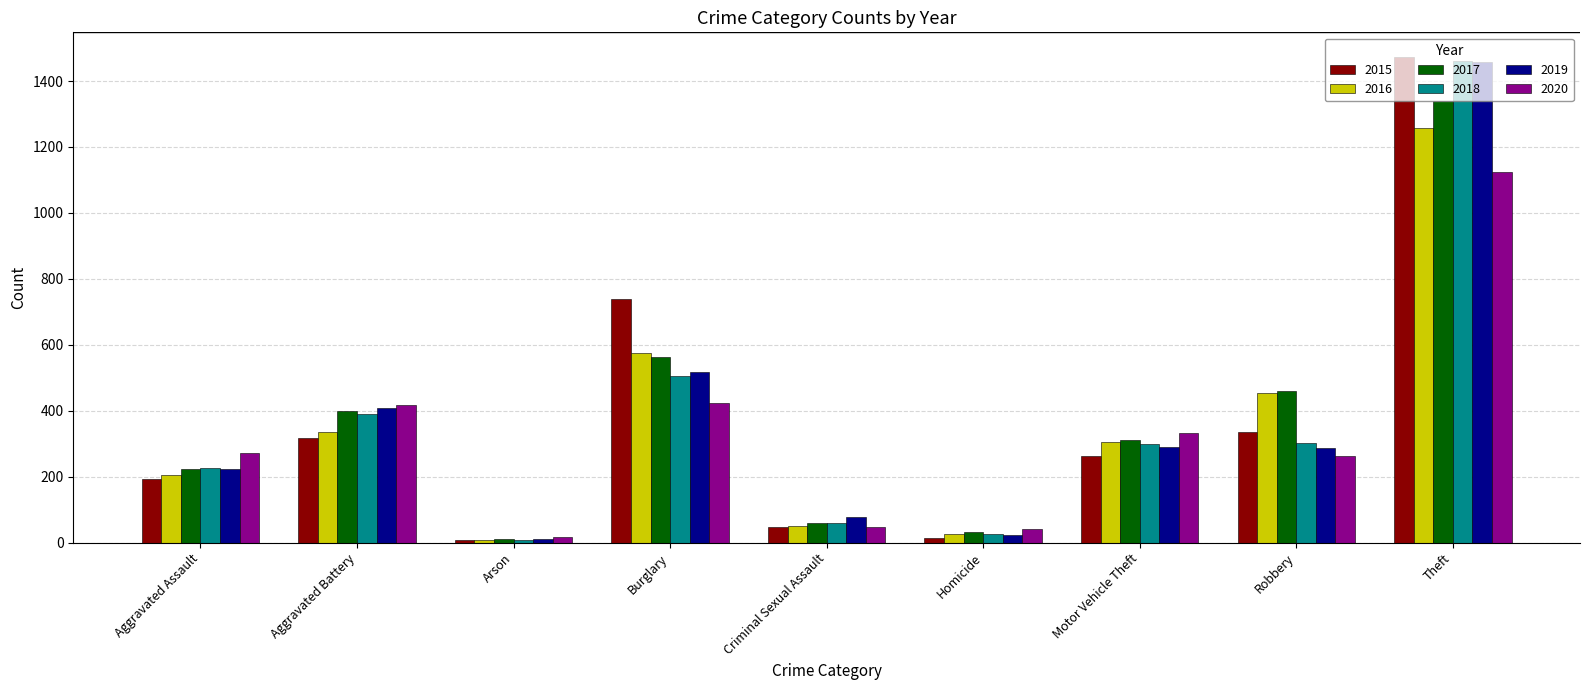

Which series changed the most between Aggravated Assault and Motor Vehicle Theft?

2016